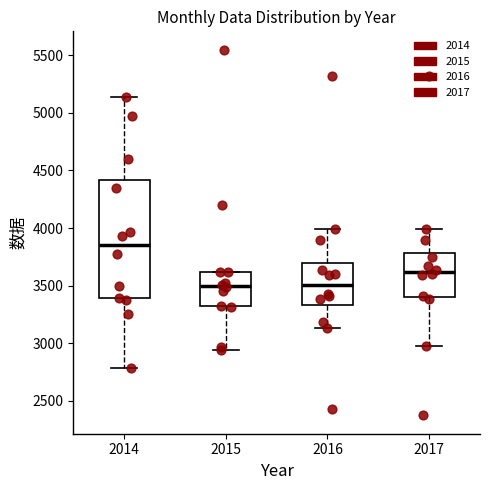

Reading left to right, transcribe this box plot: for each box, give where its median line is, the range the box spans, and where its two whiskers end, as read against the y-axis. The values are not printed on the chart, so give them approximately, as read against the axis.

2014: median 3850, box 3400 to 4400, whiskers 2800 to 5150
2015: median 3500, box 3300 to 3600, whiskers 2950 to 3600
2016: median 3500, box 3350 to 3700, whiskers 3150 to 4000
2017: median 3600, box 3400 to 3800, whiskers 3000 to 4000